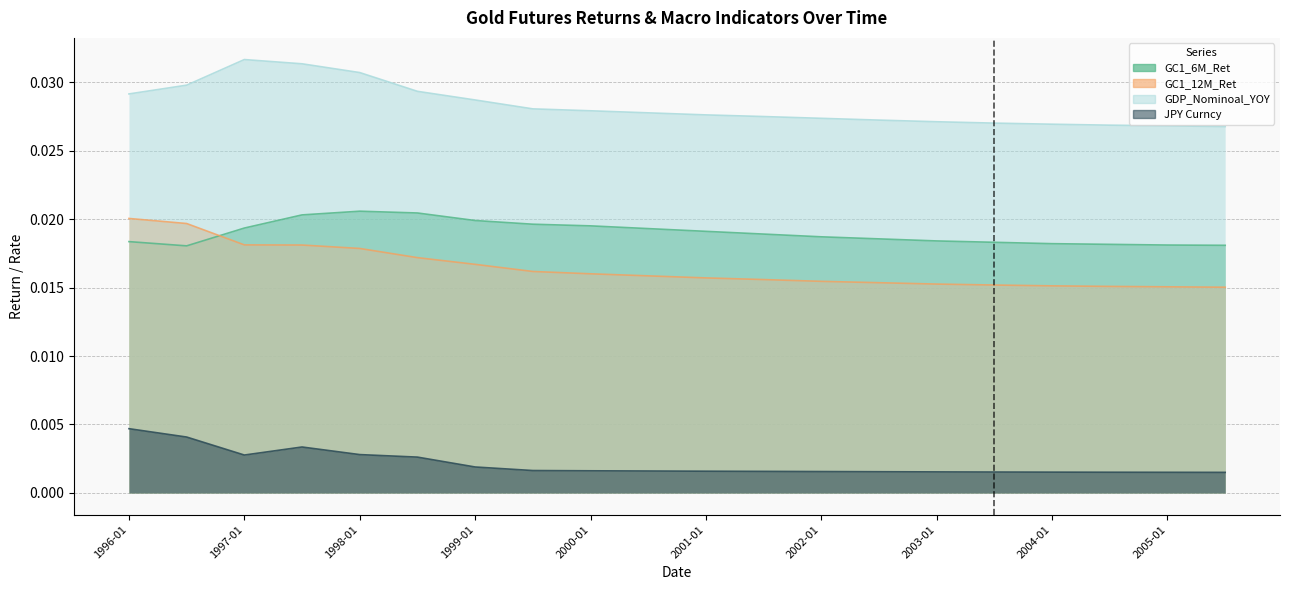

How many interior local peaks does the GDP_Nominoal_YOY series have?

1